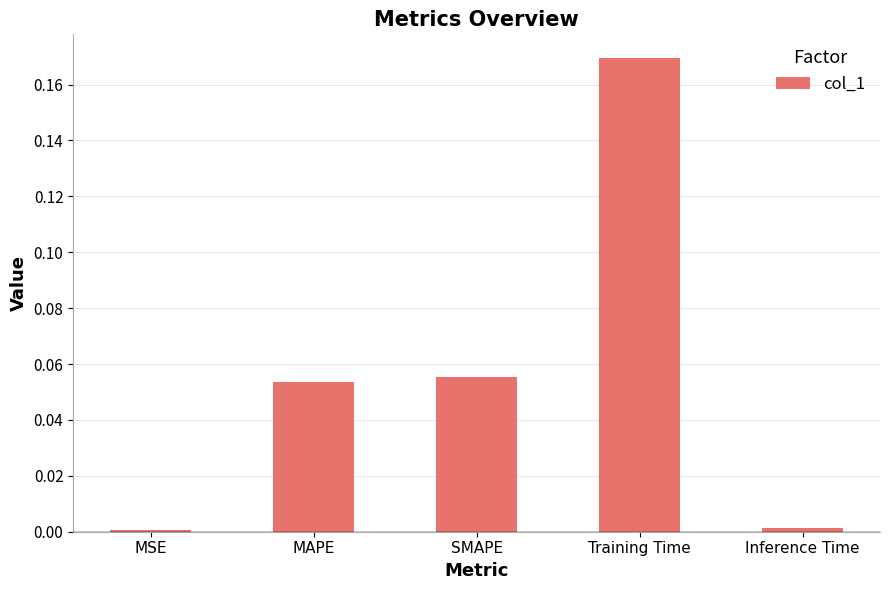

Is it true that the value at Inference Time is 0.0?

True